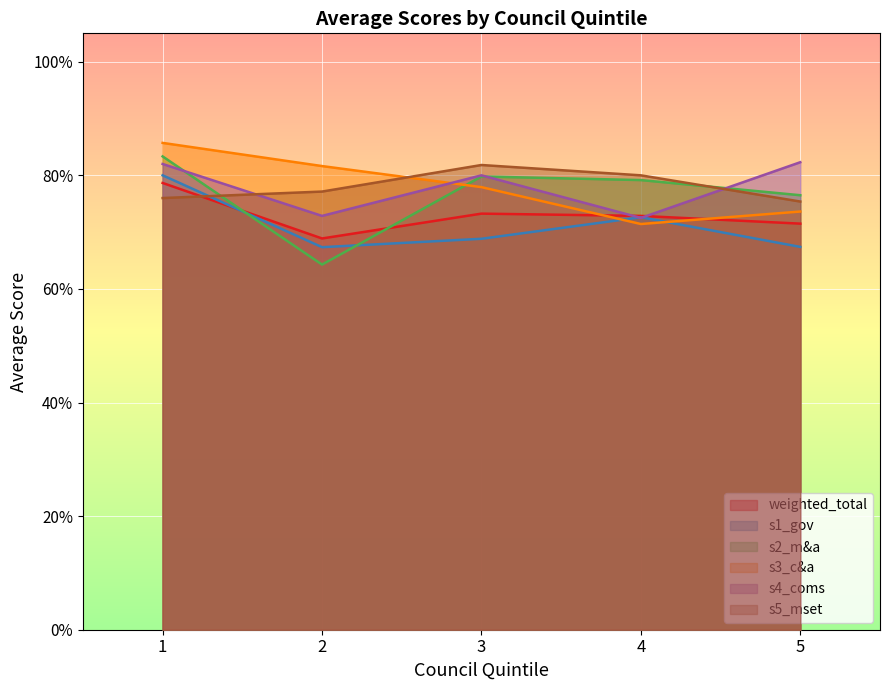

Which series has the largest range (max minus min)?

s2_m&a